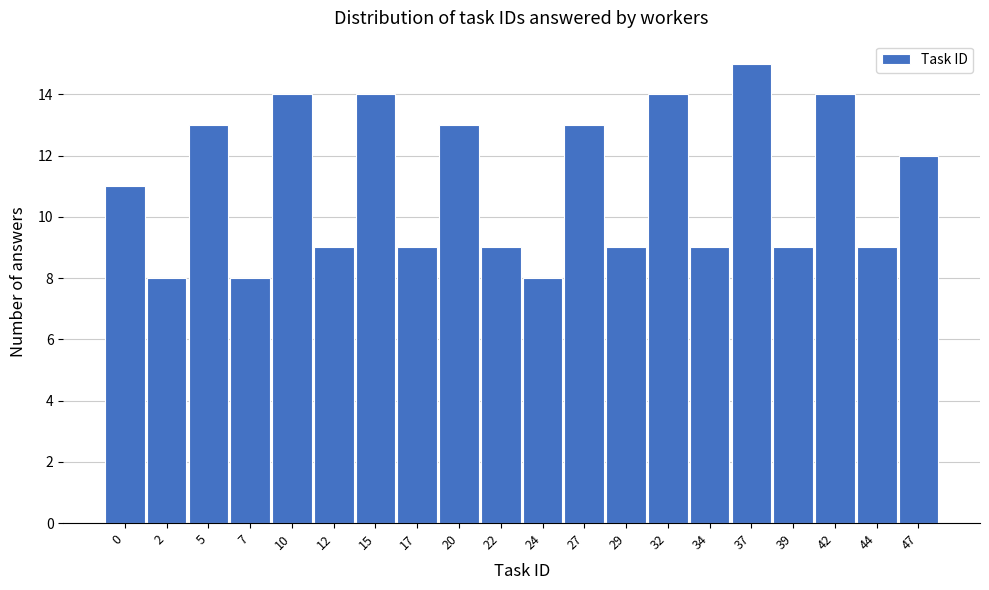

Reading left to right, extract all data points from this chart.

0=11	2=8	5=13	7=8	10=14	12=9	15=14	17=9	20=13	22=9	24=8	27=13	29=9	32=14	34=9	37=15	39=9	42=14	44=9	47=12